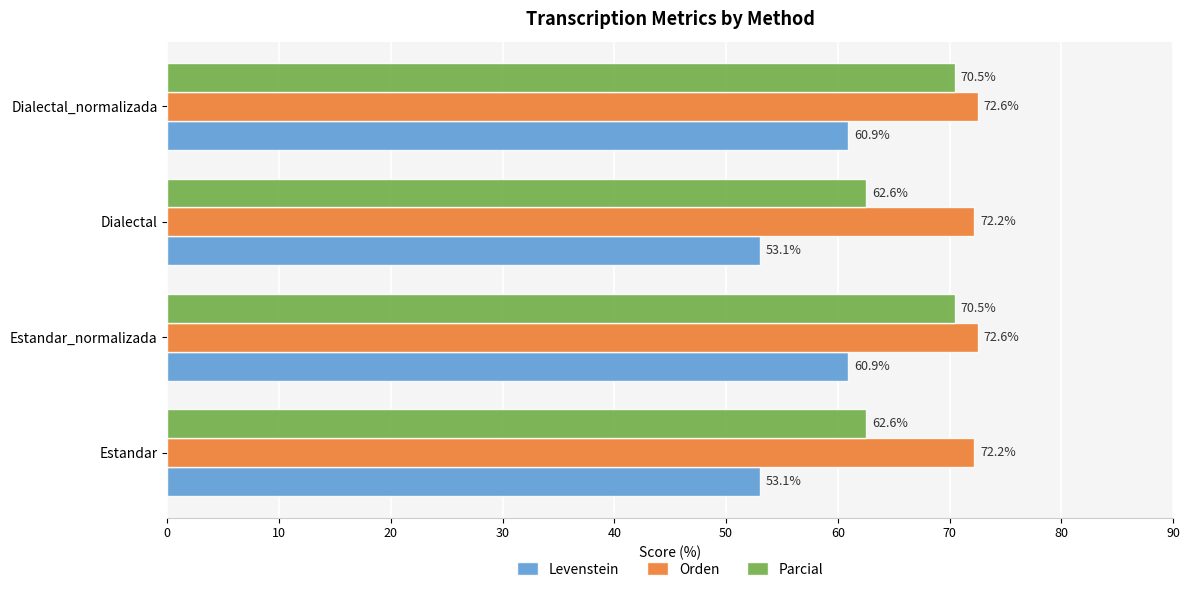

Rank the series by their average value, from highest to lowest.

Orden, Parcial, Levenstein